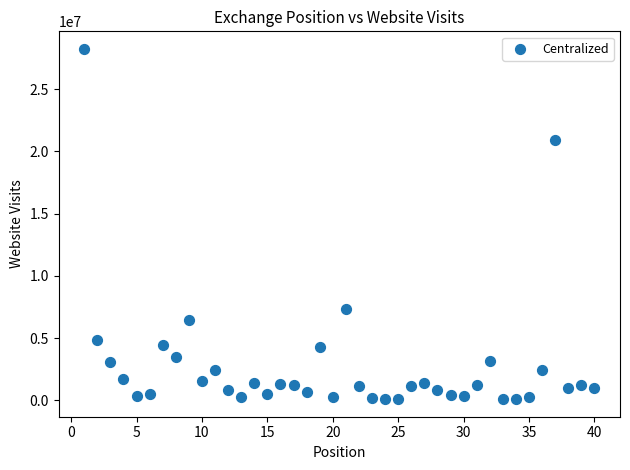

What is the range of Y values (max minus min)?

28134444